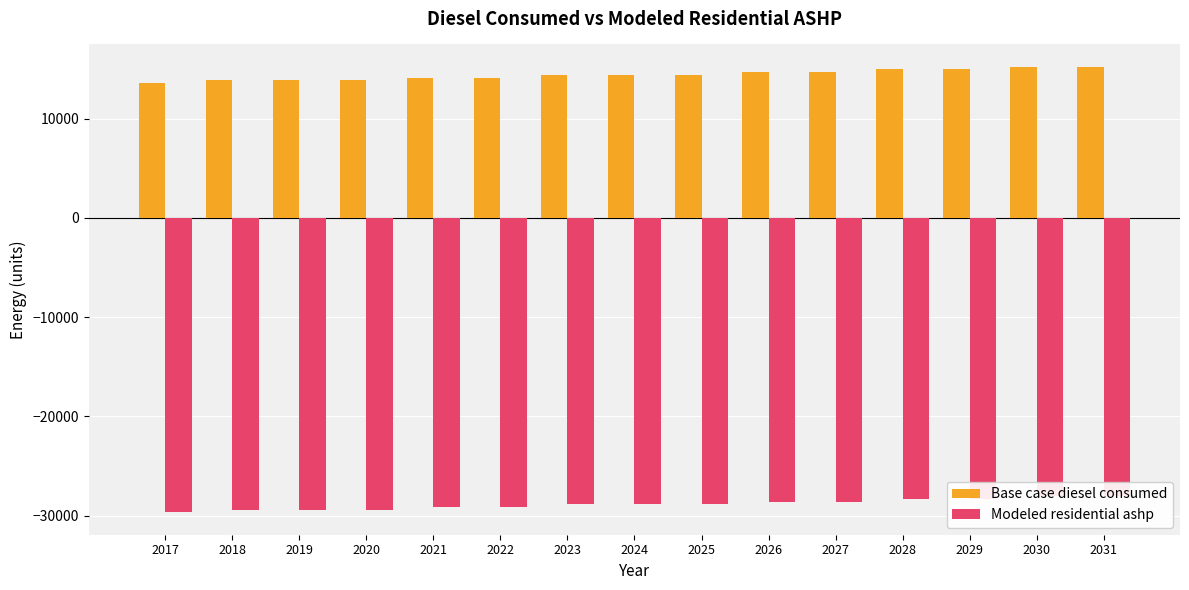

At which label is Modeled residential ashp closest to -28852?

2023